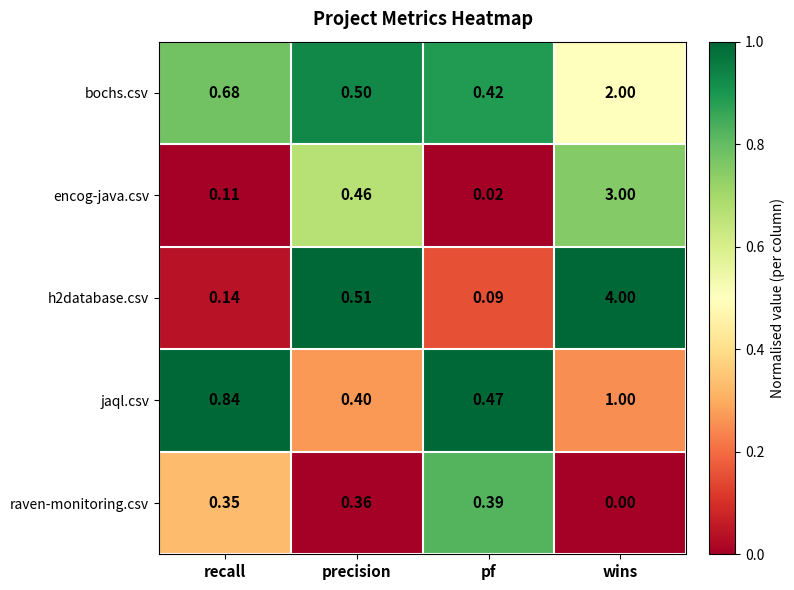

At which category does the chart reach its peak across all series?

wins